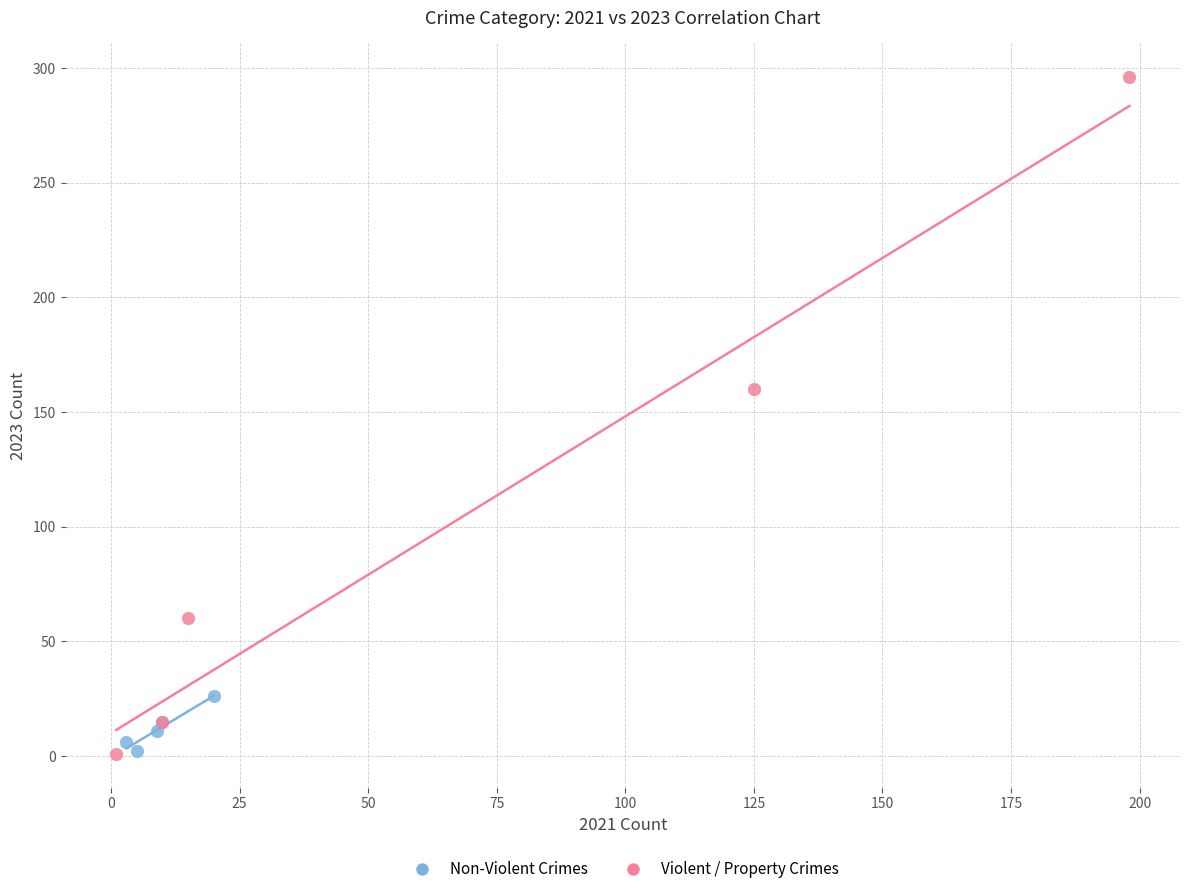

Which series reaches the maximum Y coordinate?

Violent / Property Crimes